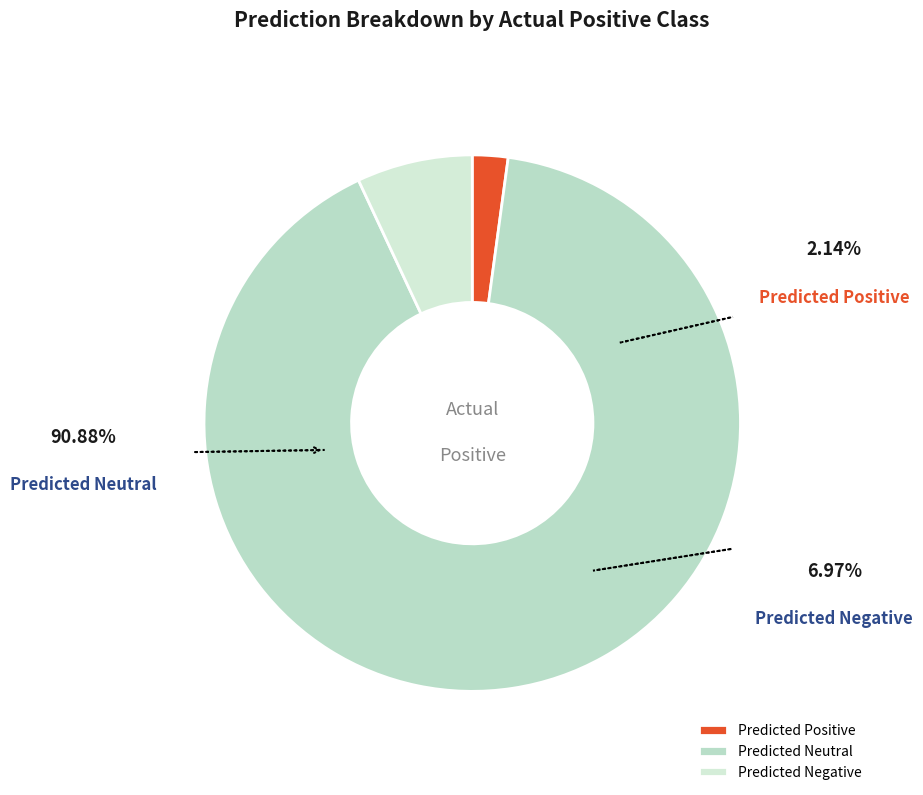

What percentage is the Predicted Positive slice, to the nearest percent?

2%